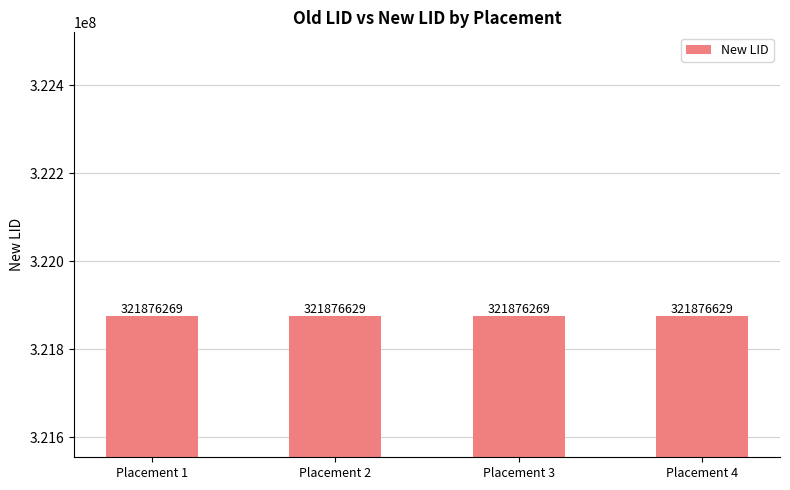

Reading right to left, extract all data points from this chart.

Placement 4=321876629	Placement 3=321876269	Placement 2=321876629	Placement 1=321876269